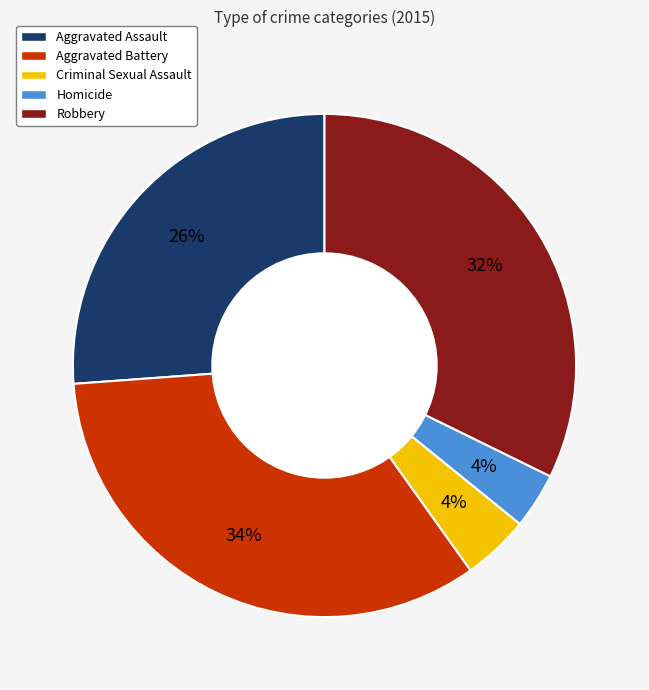

To the nearest percent, what percentage of the pie is Aggravated Assault?

26%